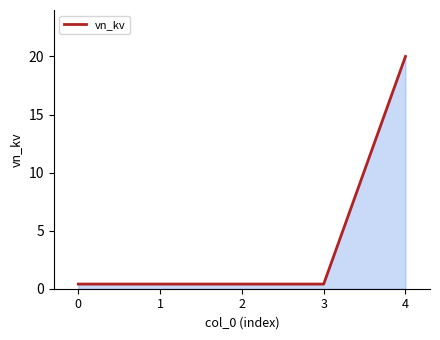

The chart shows a value of 20.0 at 4. True or false?

True